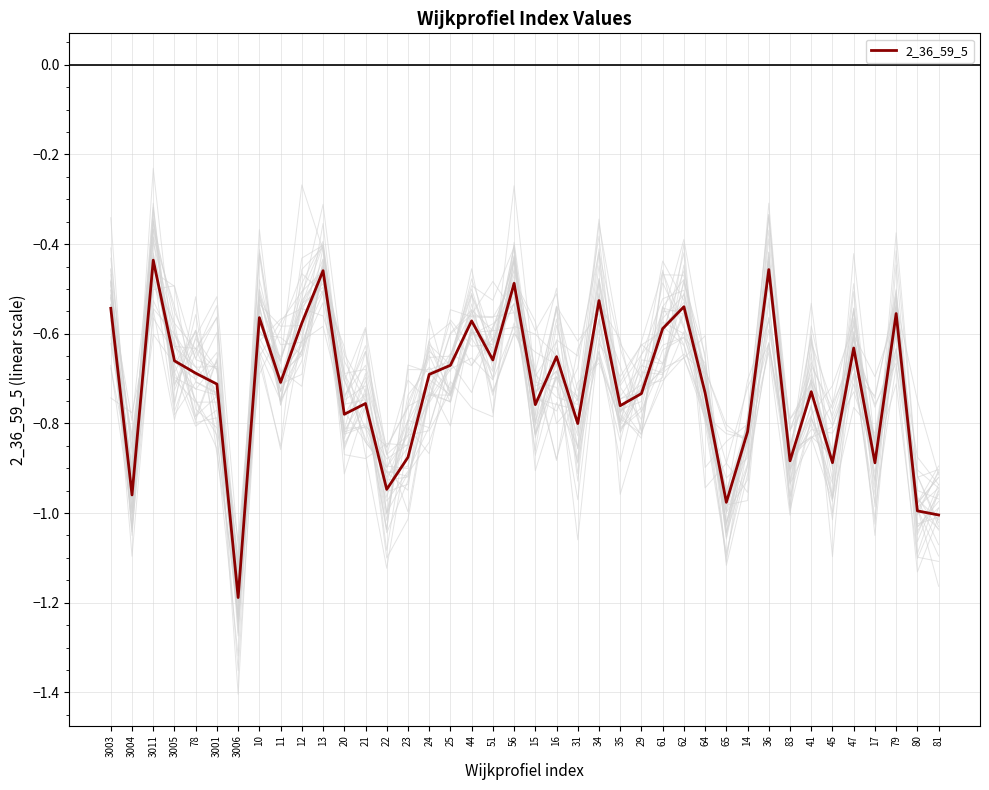

Is it true that the value at 36 is -0.2?

False